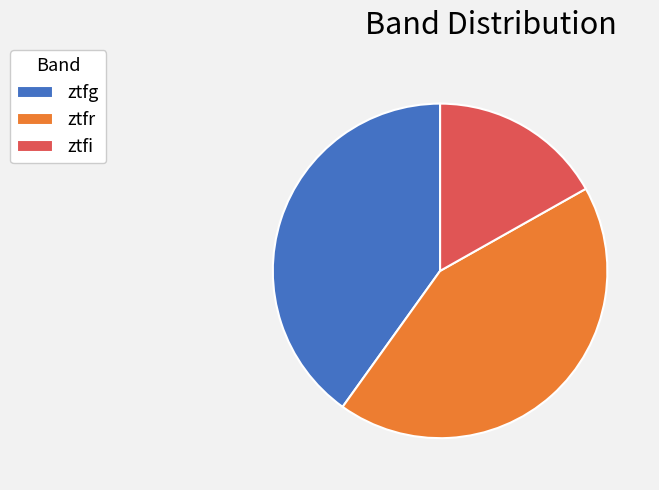

Which category has the biggest portion of the pie?

ztfr